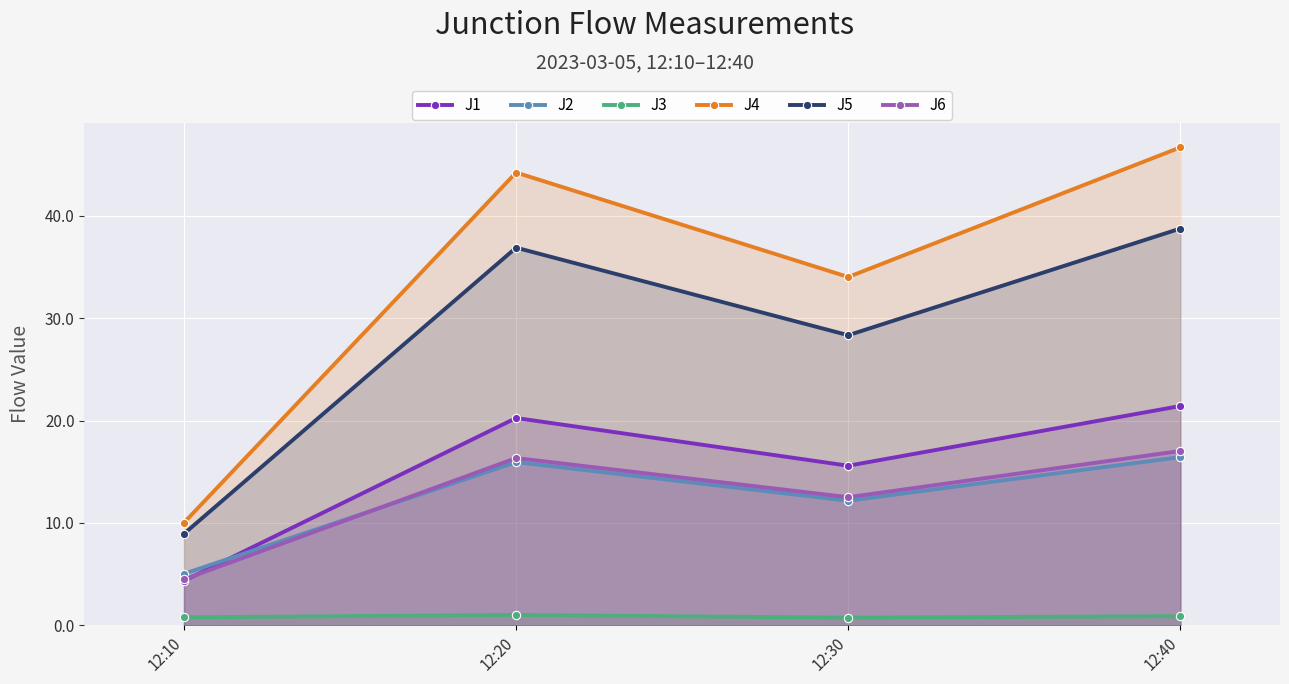

How many distinct data groups are displayed?

6